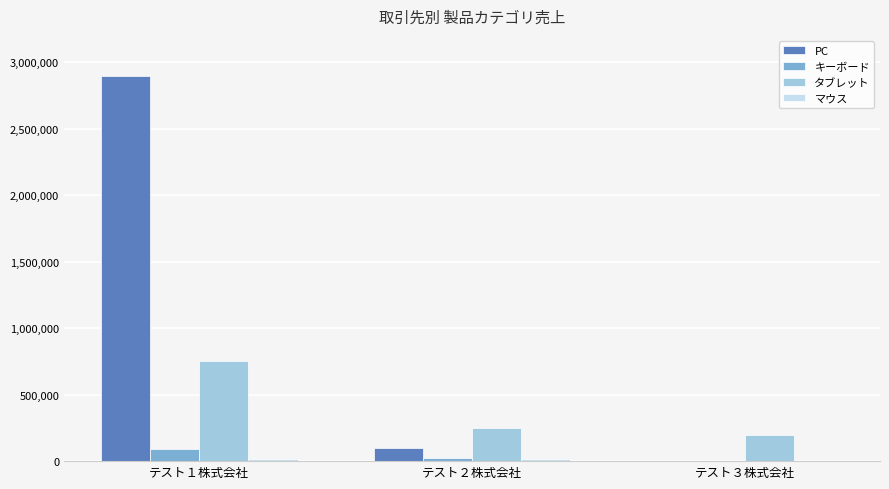

What is the sum of all キーボード values?

114000